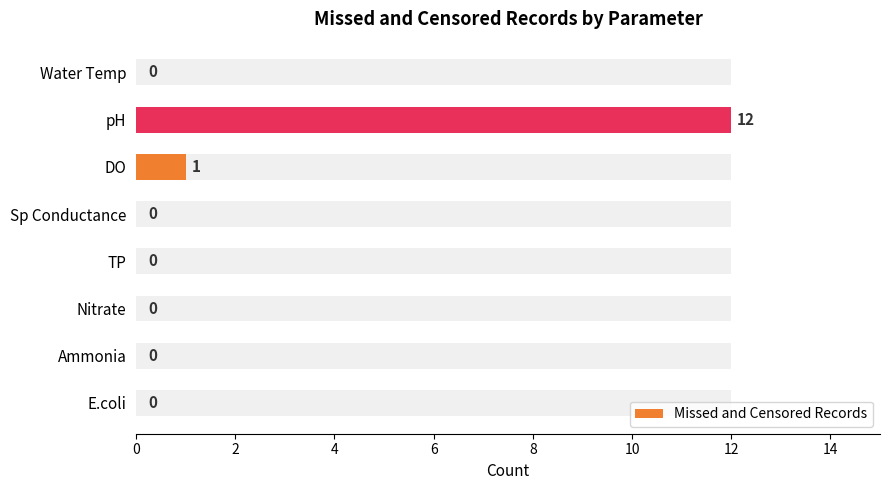

Reading right to left, transcribe all the data shown in this chart.

0	0	0	0	0	1	12	0